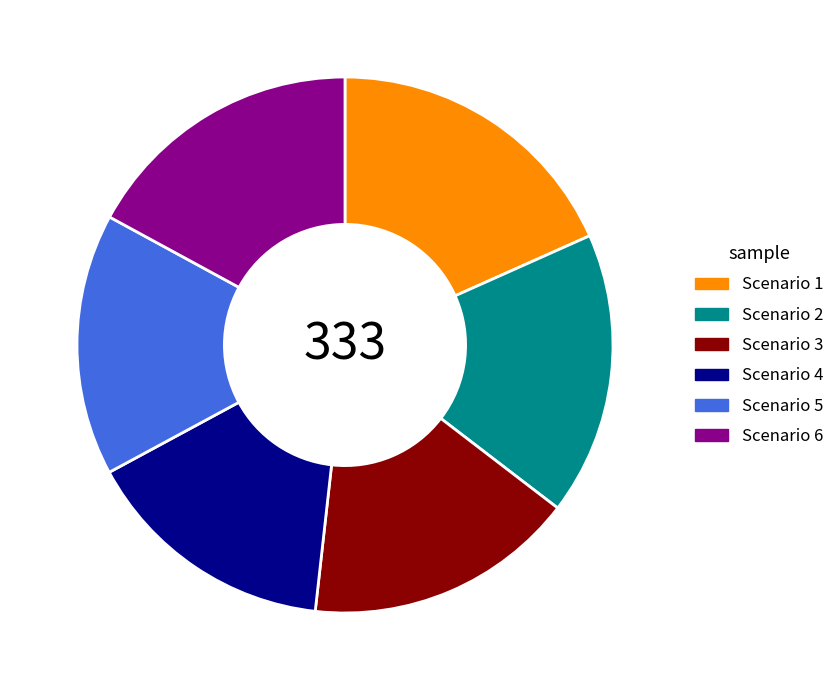

Do Scenario 1 and Scenario 6 together represent more than half of the pie?

No